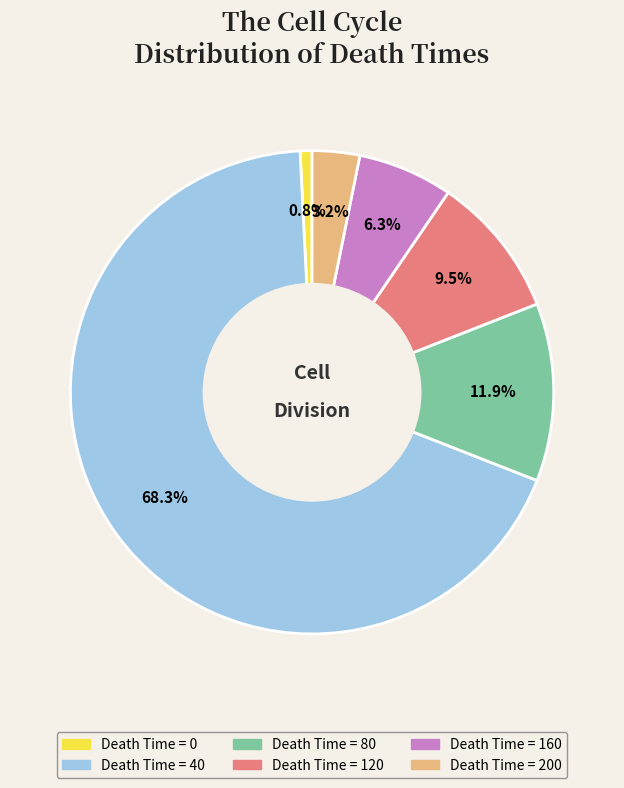

Is there any slice that represents more than half of the pie?

Yes